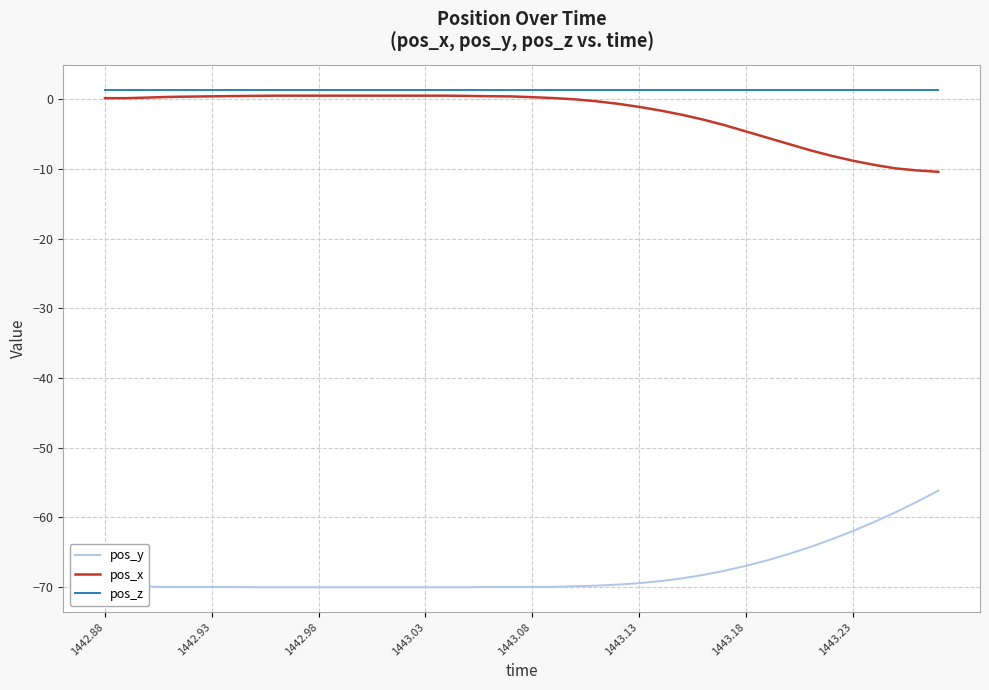

Is this an area chart (filled region under the line)?

No